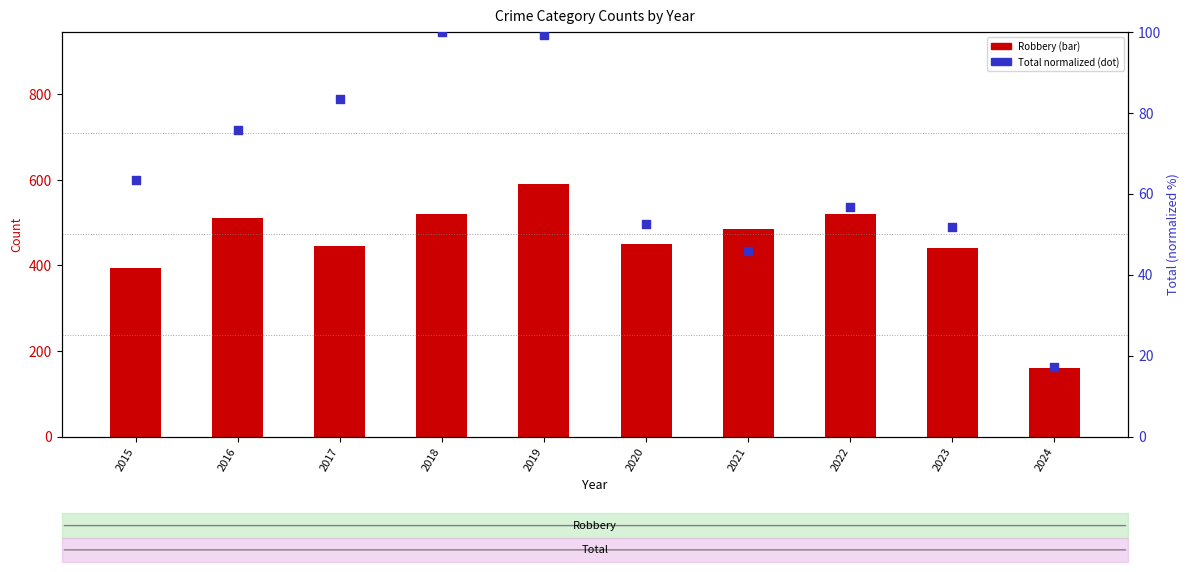

Is the value of Total (normalized) at 2020 greater than the value of Robbery at 2017?

No